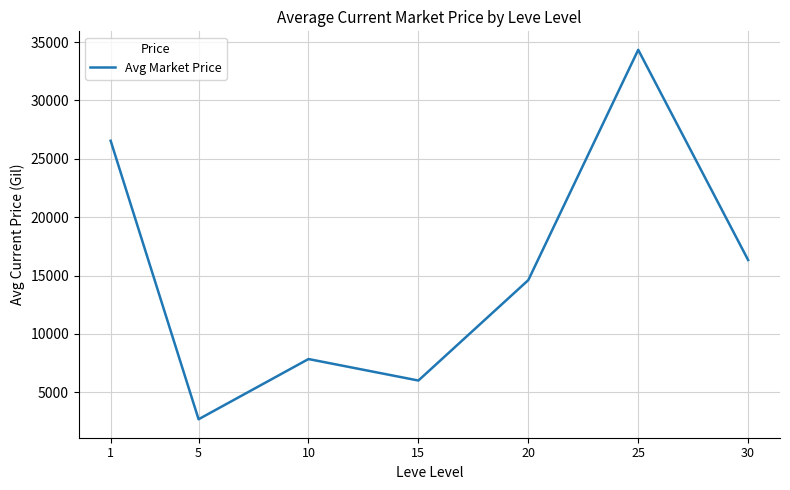

True or false: the data shows 26543.2 at 1.

True